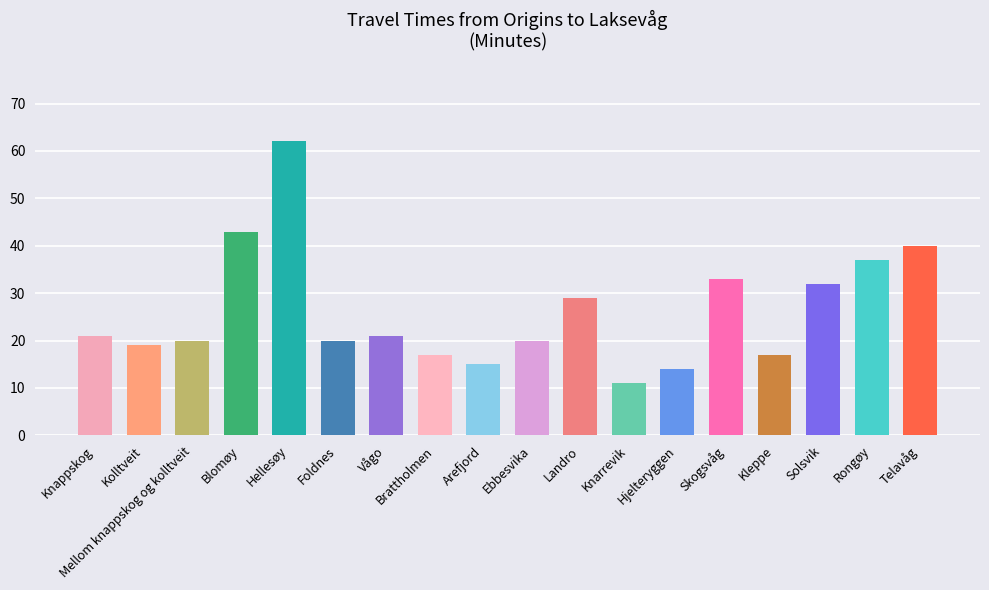

What is the label of the 10th bar from the right?

Arefjord